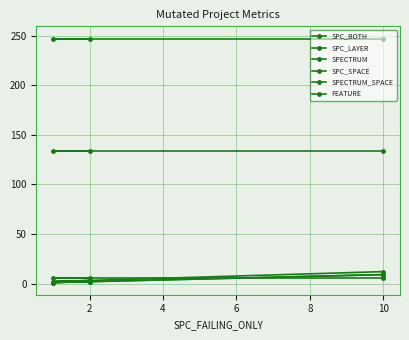

What is the sum of all SPC_BOTH values?

12